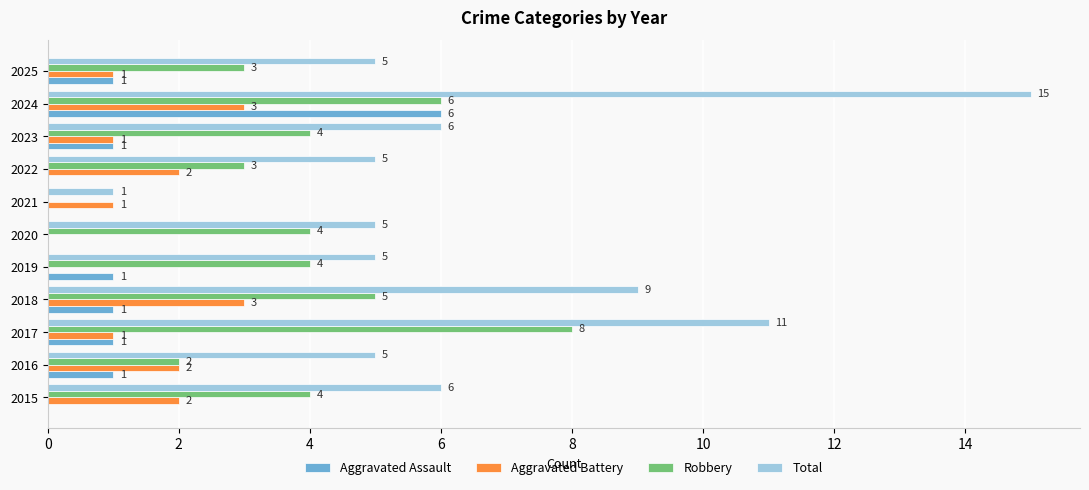

What is the sum of the Robbery values at 2023 and 2017?

12